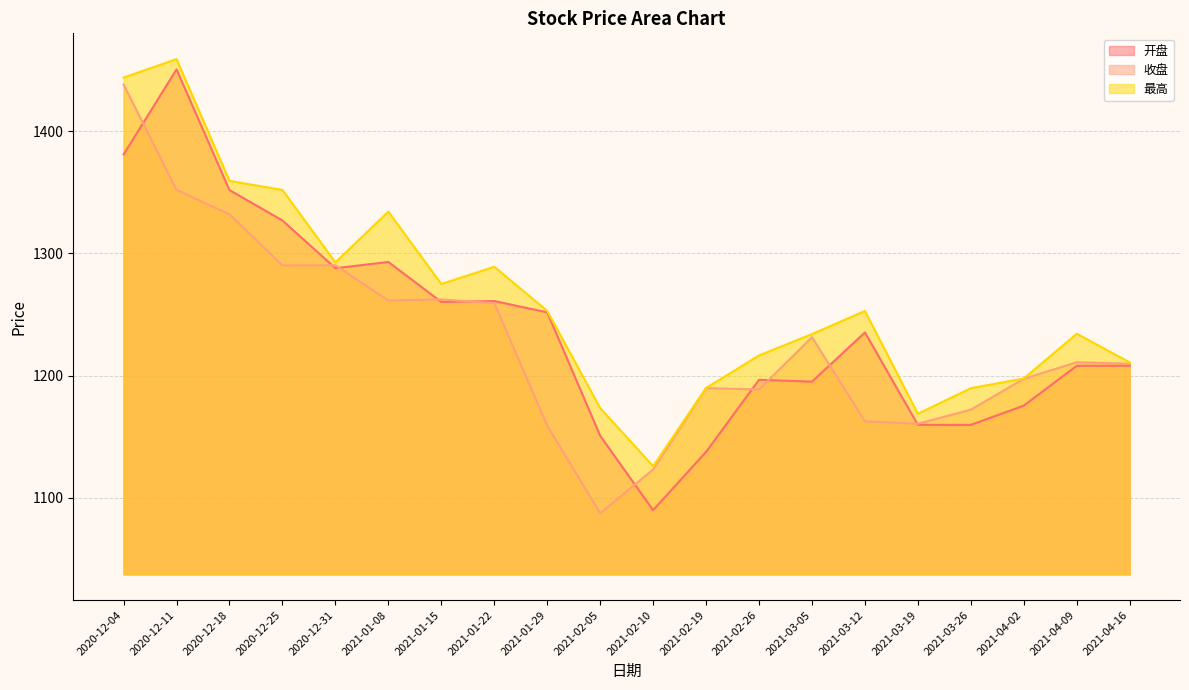

Does the chart display data point markers on the line(s)?

No